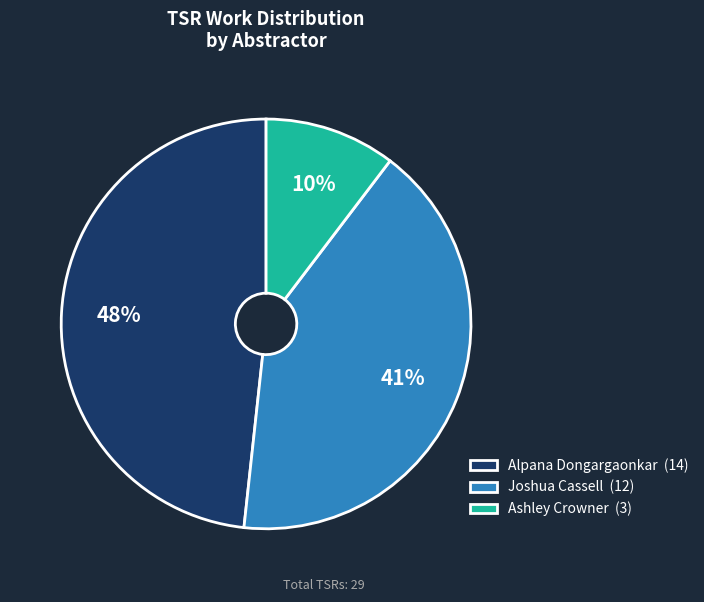

To the nearest percent, what is the combined percentage of Joshua Cassell and Ashley Crowner?

52%